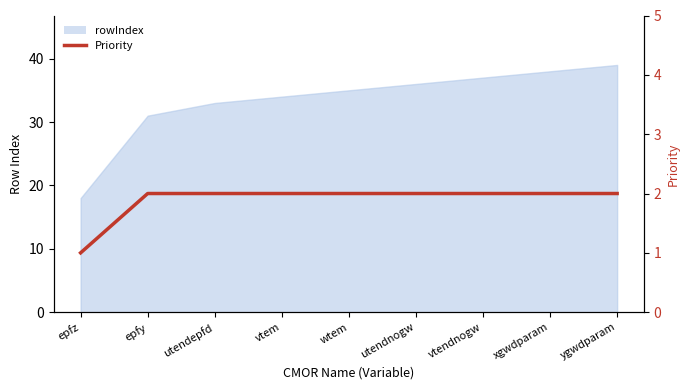

Reading left to right, transcribe all the data shown in this chart.

1	2	2	2	2	2	2	2	2